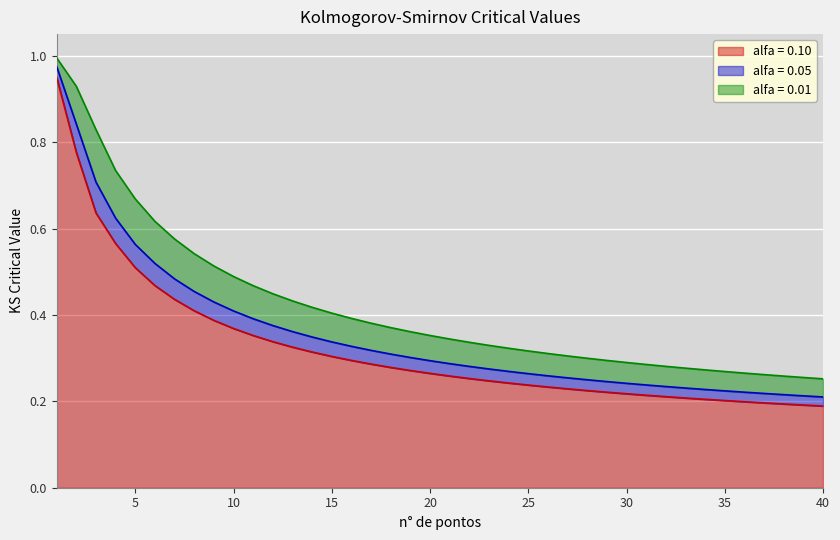

Reading left to right, what are all the values shown in this chart?

alfa = 0.10: 0.9	0.8	0.6	0.6	0.5	0.5	0.4	0.4	0.4	0.4	0.4	0.3	0.3	0.3	0.3	0.3	0.3	0.3	0.3	0.3	0.3	0.3	0.2	0.2	0.2	0.2	0.2	0.2	0.2	0.2	0.2	0.2	0.2	0.2	0.2	0.2	0.2	0.2	0.2	0.2
alfa = 0.05: 1.0	0.8	0.7	0.6	0.6	0.5	0.5	0.5	0.4	0.4	0.4	0.4	0.4	0.3	0.3	0.3	0.3	0.3	0.3	0.3	0.3	0.3	0.3	0.3	0.3	0.3	0.3	0.2	0.2	0.2	0.2	0.2	0.2	0.2	0.2	0.2	0.2	0.2	0.2	0.2
alfa = 0.01: 1.0	0.9	0.8	0.7	0.7	0.6	0.6	0.5	0.5	0.5	0.5	0.4	0.4	0.4	0.4	0.4	0.4	0.4	0.4	0.4	0.3	0.3	0.3	0.3	0.3	0.3	0.3	0.3	0.3	0.3	0.3	0.3	0.3	0.3	0.3	0.3	0.3	0.3	0.3	0.3